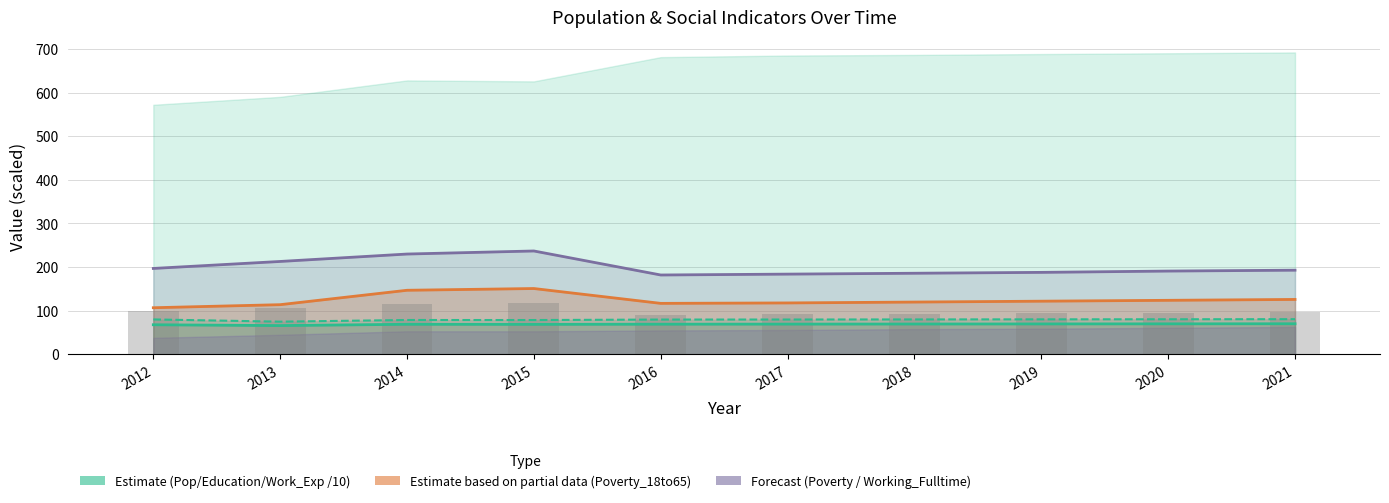

What is the spread (max minus min) of values at 2019?

118.1